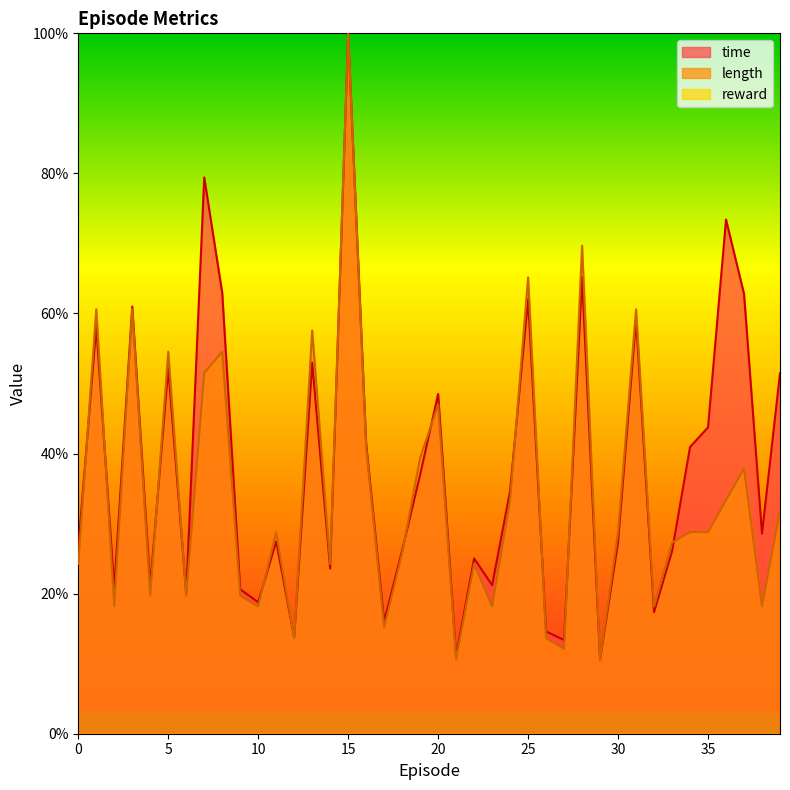

Does the chart display data point markers on the line(s)?

No